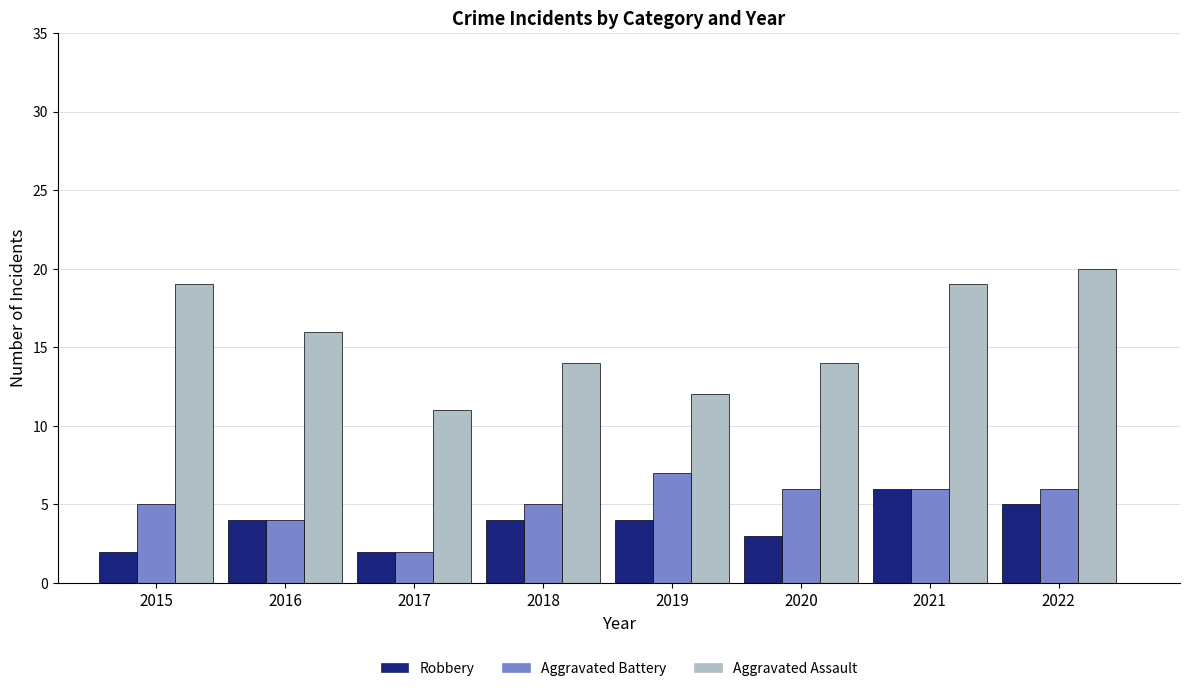

What is the difference between the highest and lowest values at 2020?

11